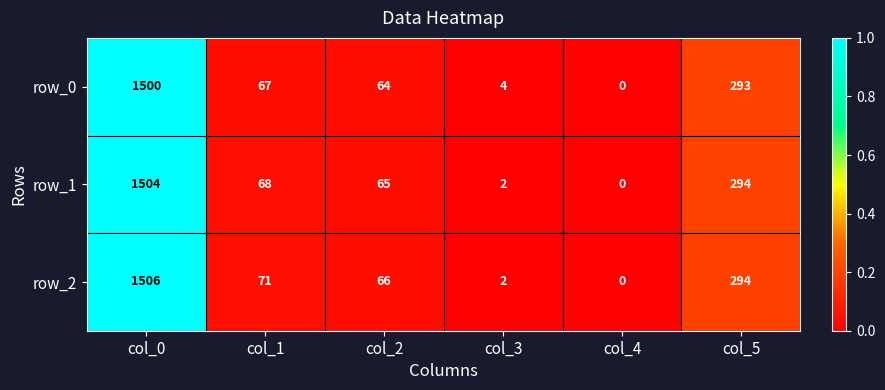

Which series has the largest total across all categories?

row_2